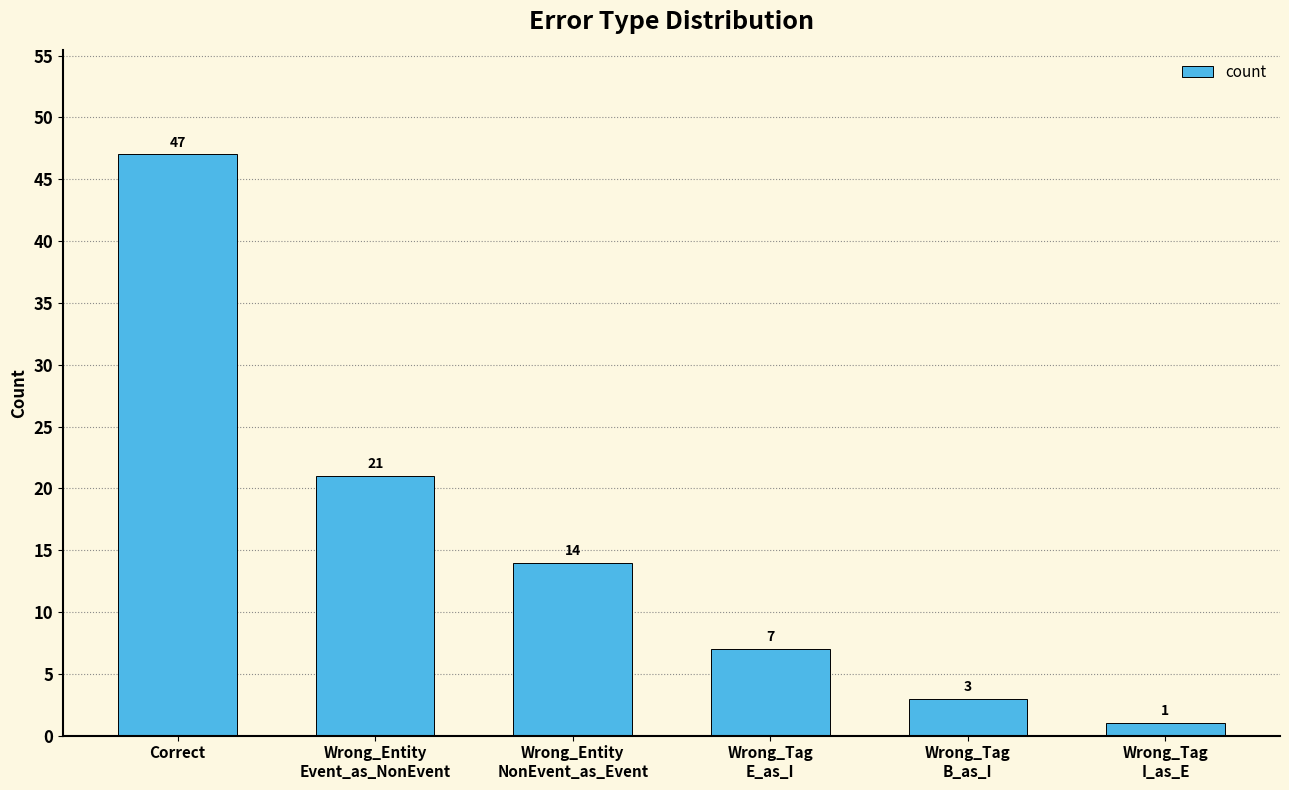

What is the label of the 5th bar from the right?

Wrong_Entity
Event_as_NonEvent